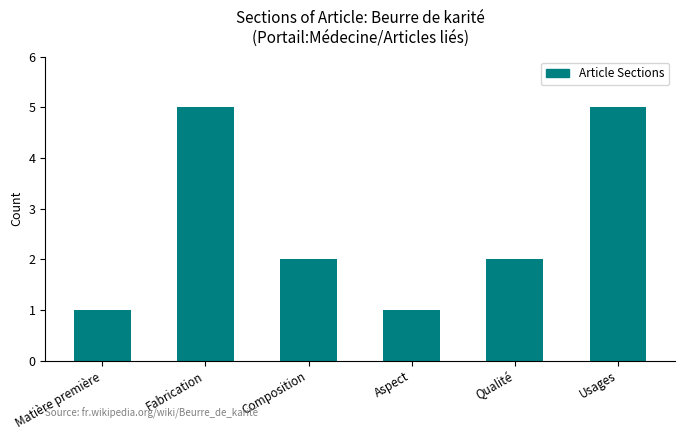

Does the chart contain any negative values?

No